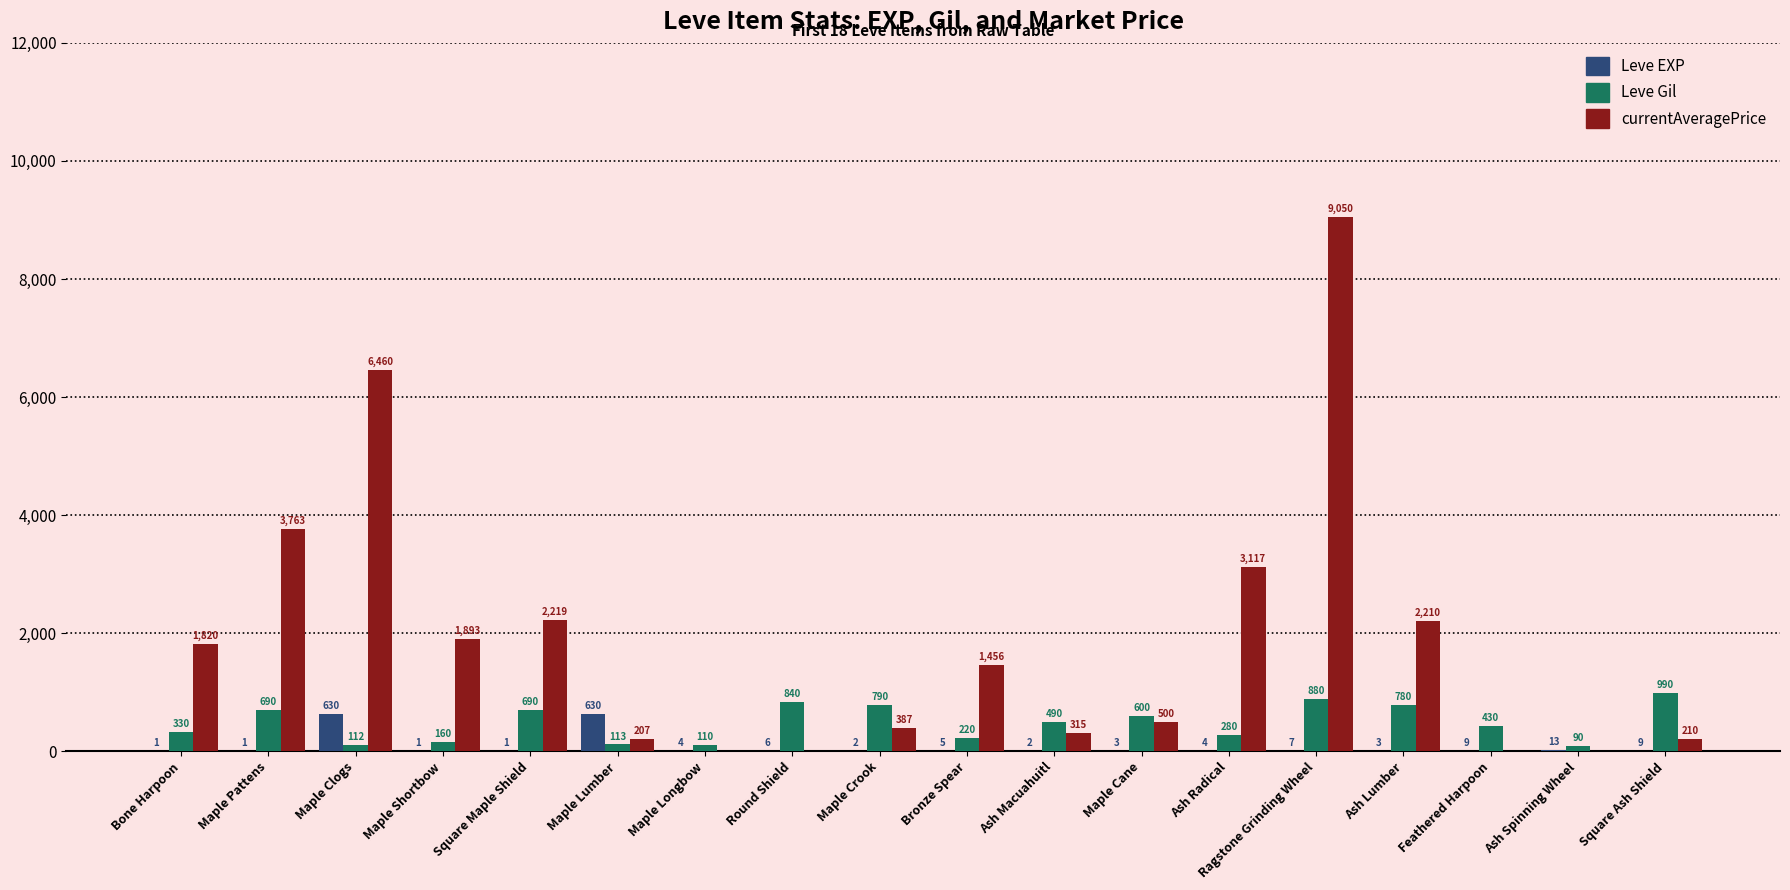

Between Maple Clogs and Square Maple Shield, which series saw the biggest shift?

currentAveragePrice